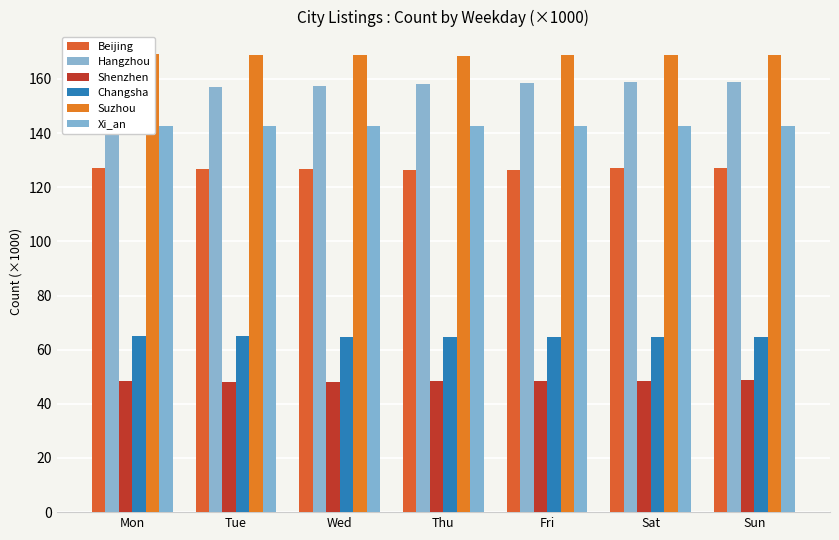

What is the difference between the maximum and second lowest values in the Changsha series?

0.5